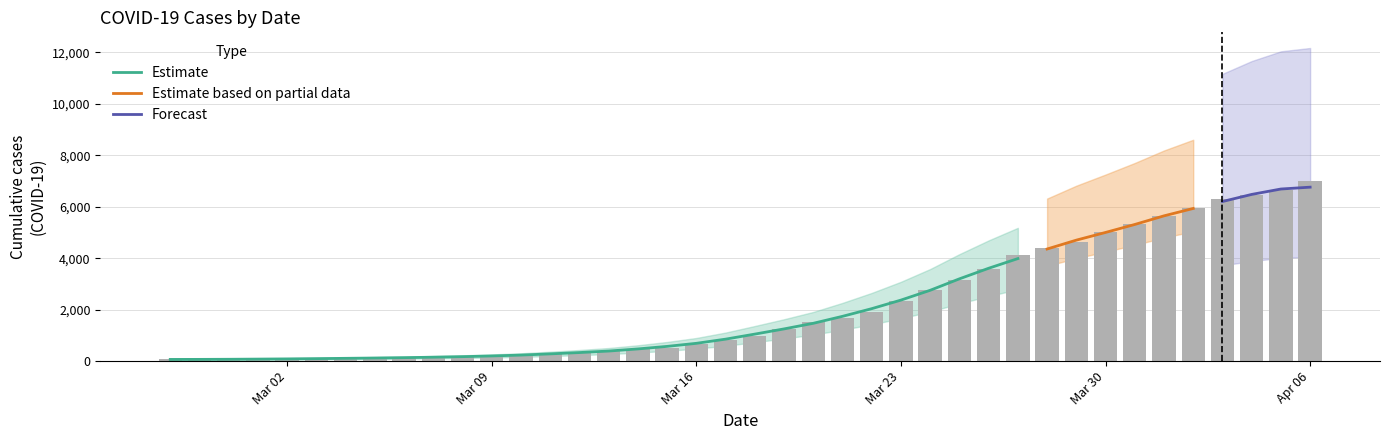

What is the difference between the maximum and minimum values?

6940